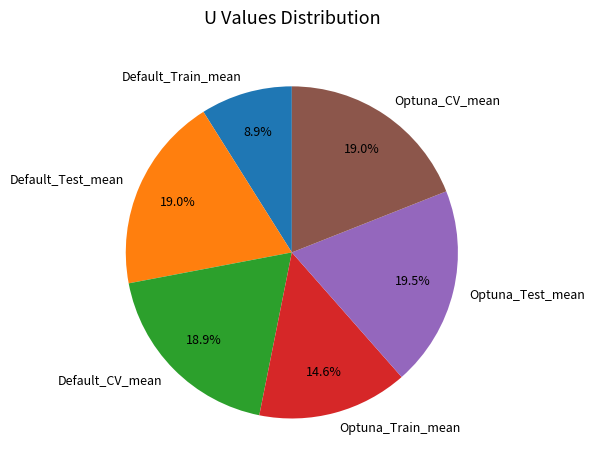

To the nearest percent, what is the average slice percentage?

17%